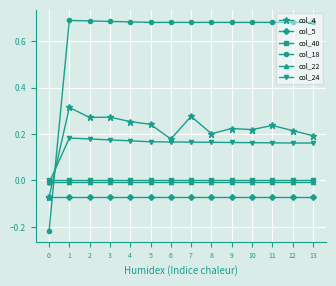

Which series has the largest total across all categories?

col_18